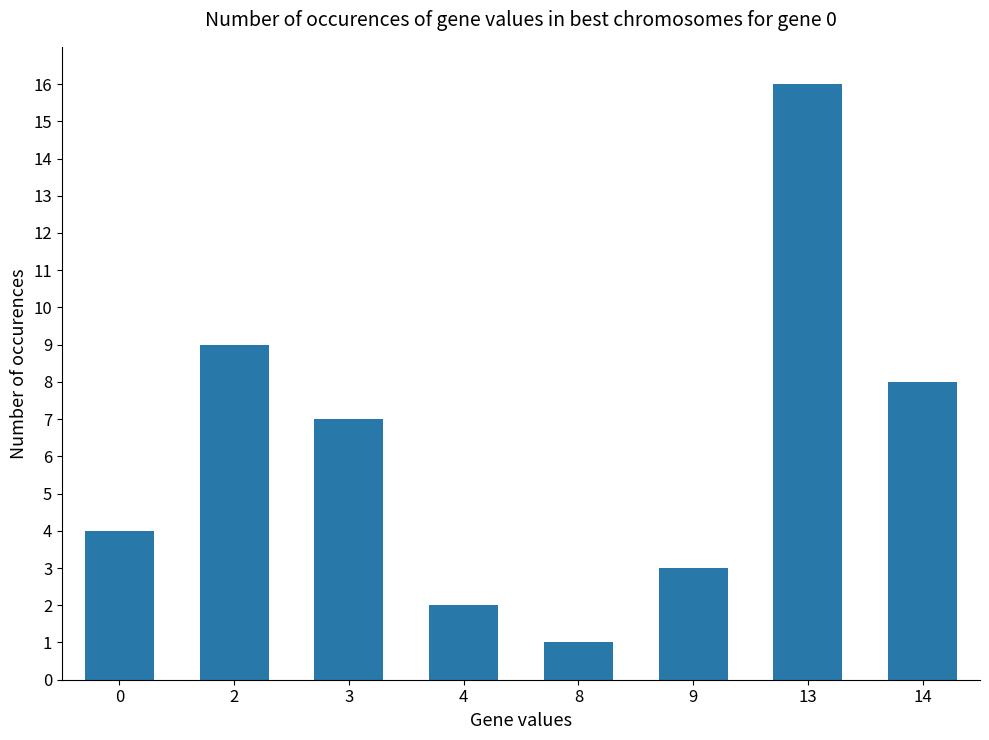

The chart shows a value of 28 at 13. True or false?

False